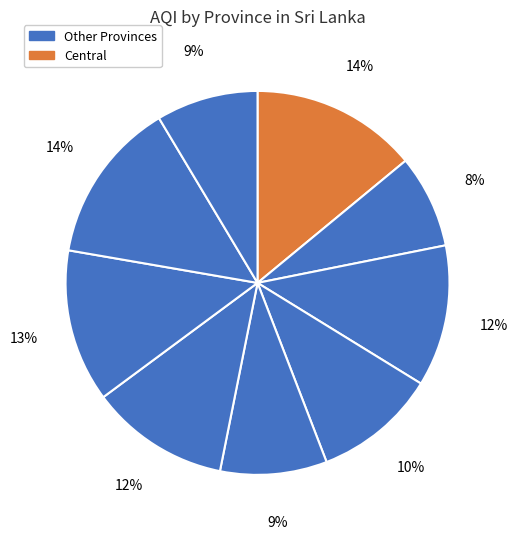

How many slices are in this pie chart?

9